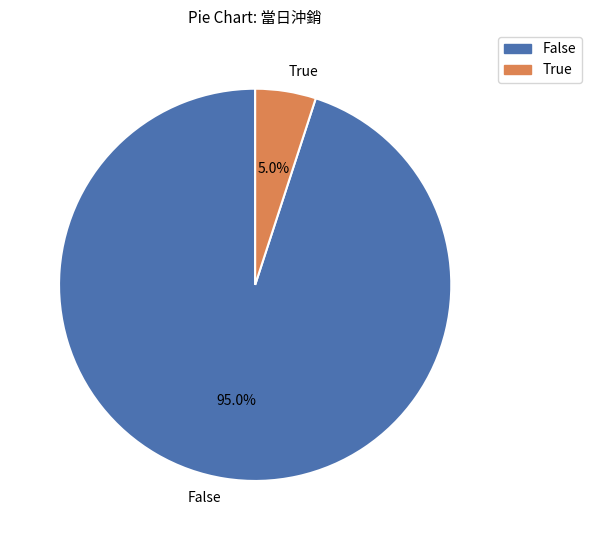

Which slice is the largest?

False